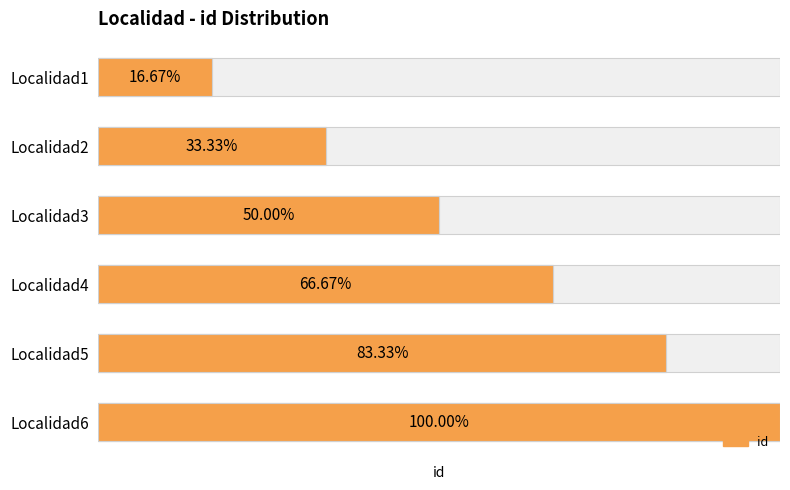

True or false: the data shows 6 at Localidad4.

False